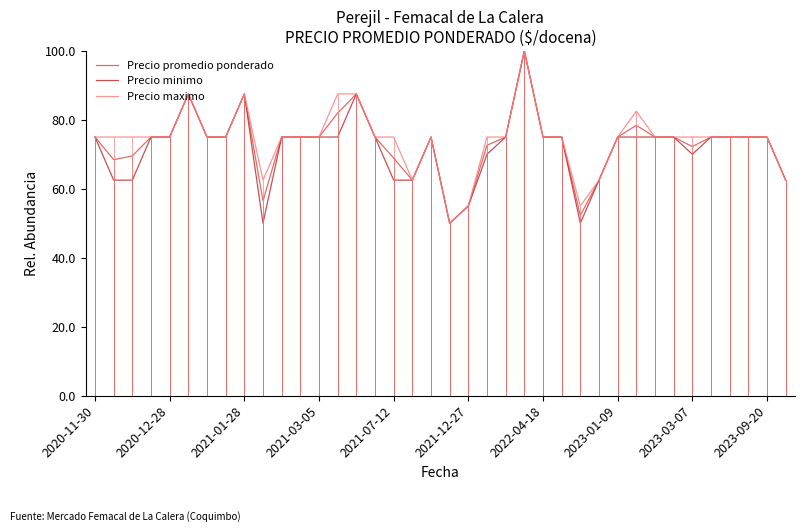

At which category is the sum across all series the highest?

23